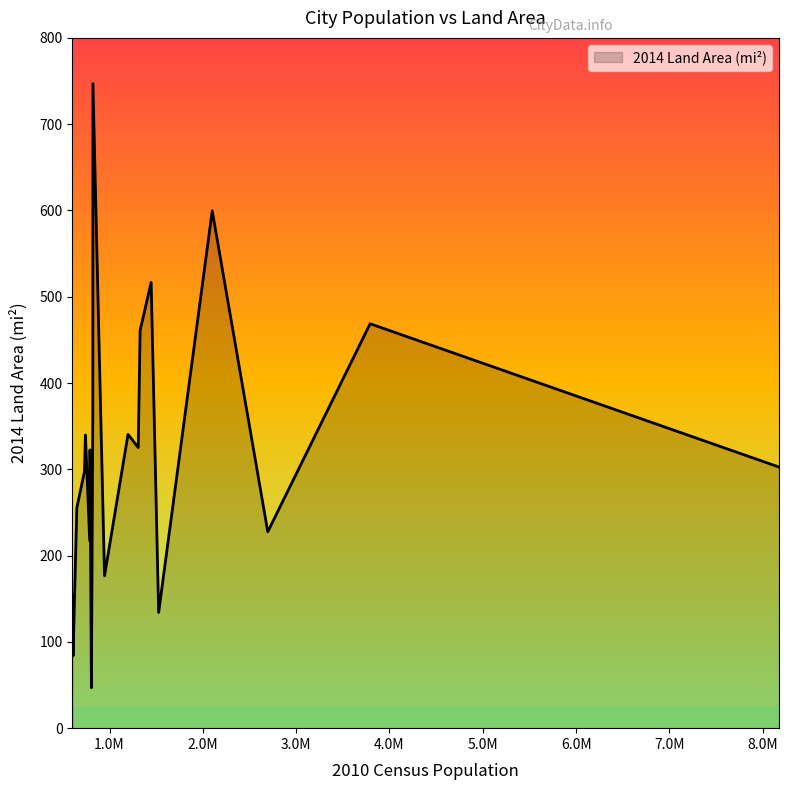

What is the difference between the maximum and minimum values?

700.1